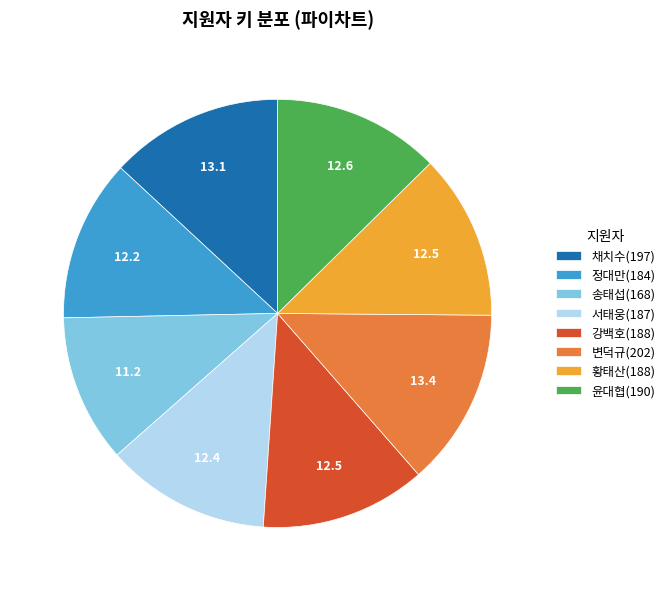

Do 서태웅(187) and 송태섭(168) together represent more than half of the pie?

No